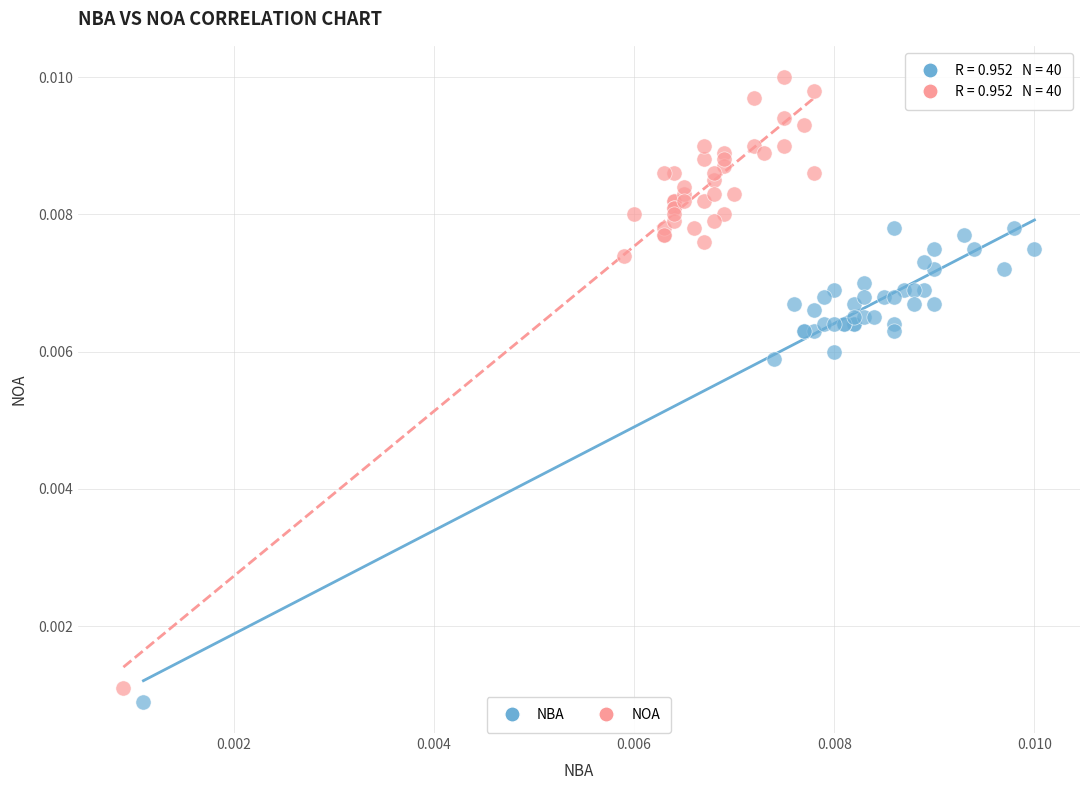

What are all the series names shown in the legend?

NBA, NOA